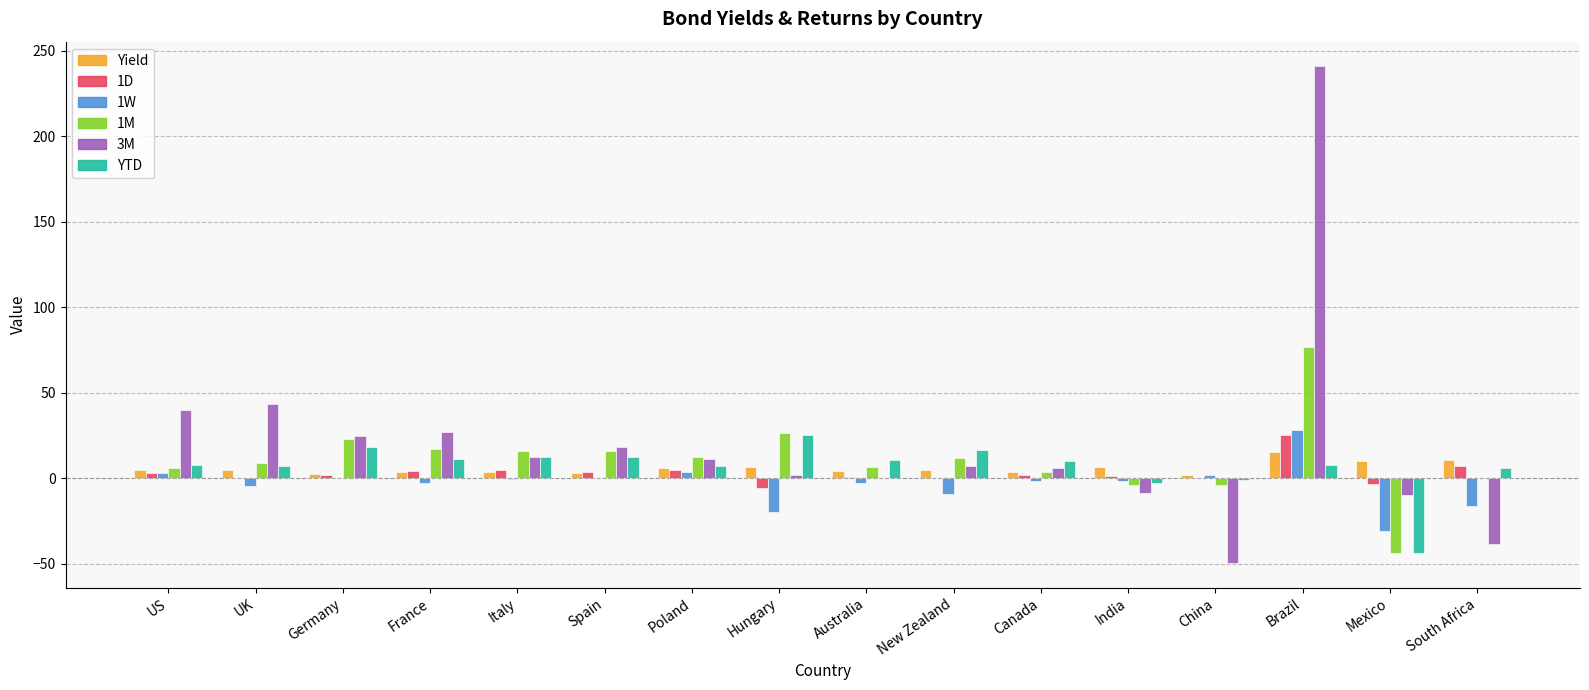

What is the greatest value displayed?

240.7